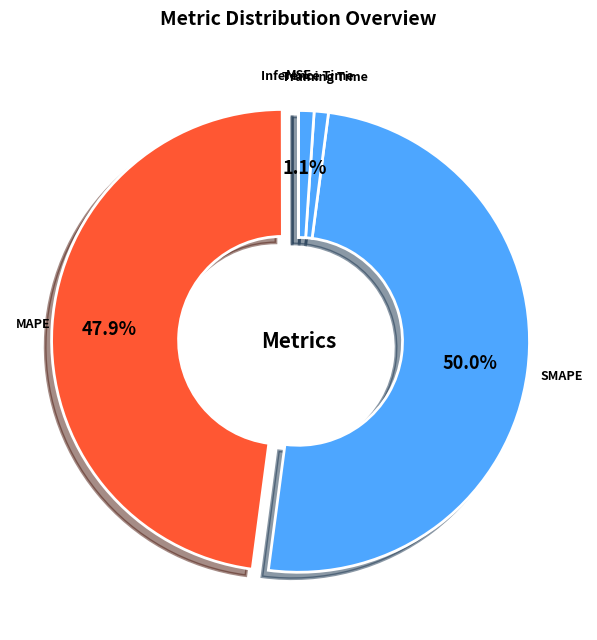

True or false: Inference Time accounts for 11% of the total.

False